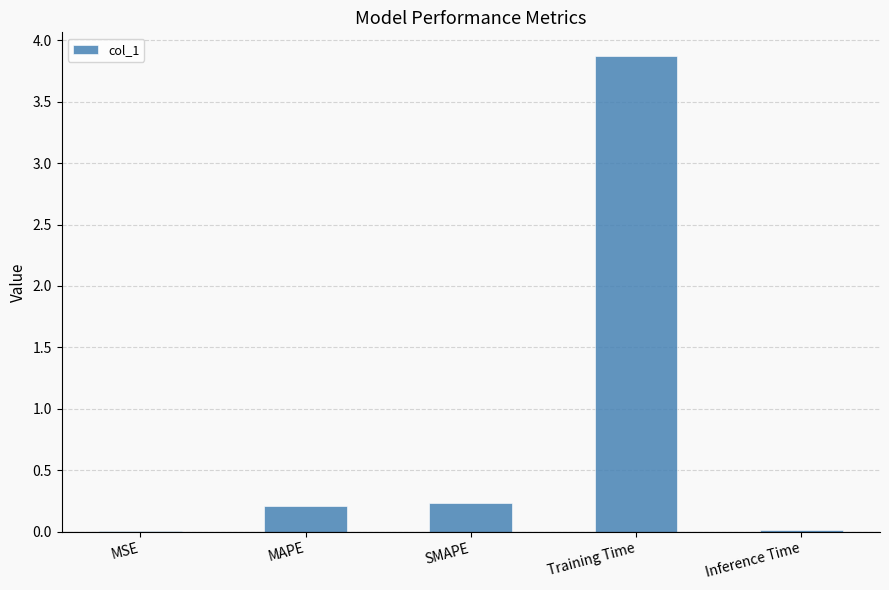

What is the change in value from MAPE to Training Time?

+3.7